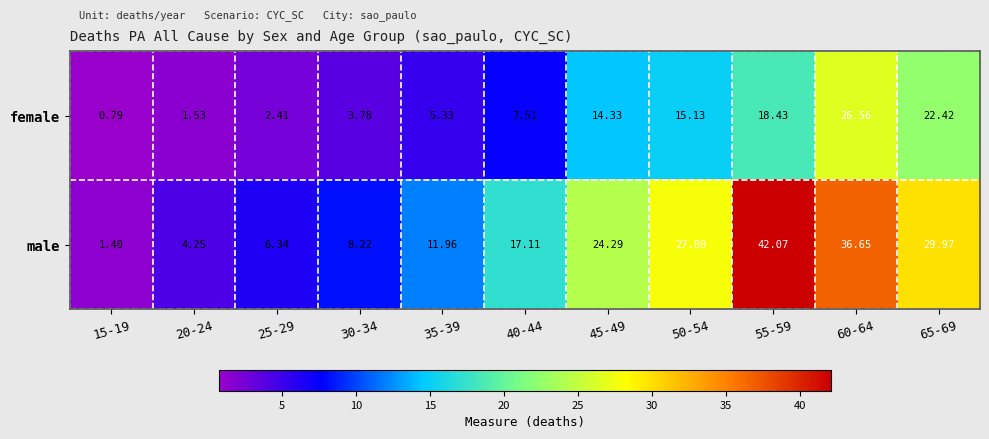

List the series in order of their peak value, highest first.

male, female